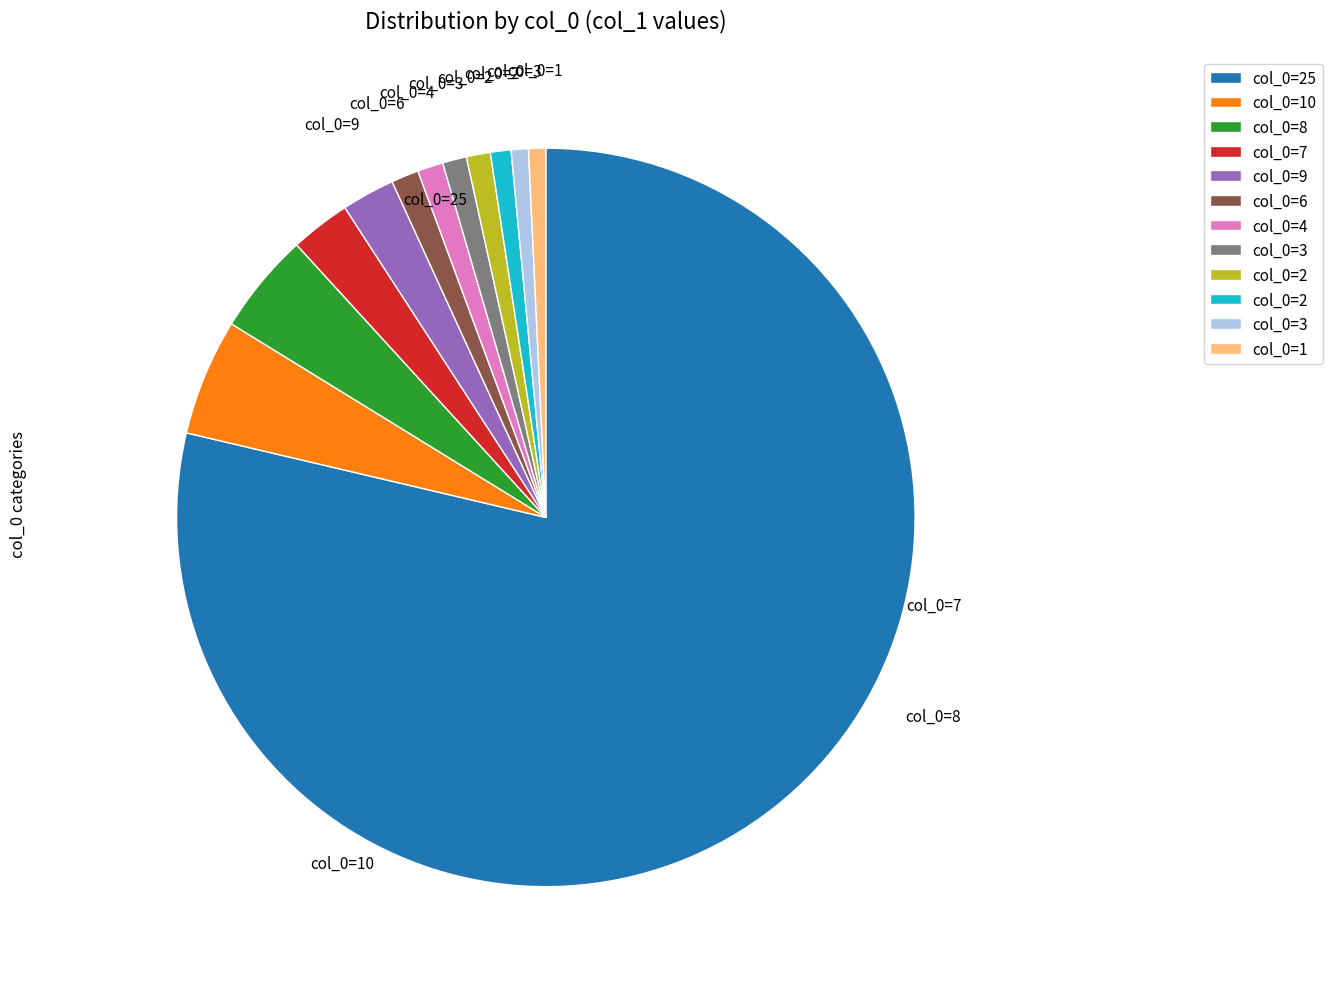

Is there any slice that represents more than half of the pie?

Yes